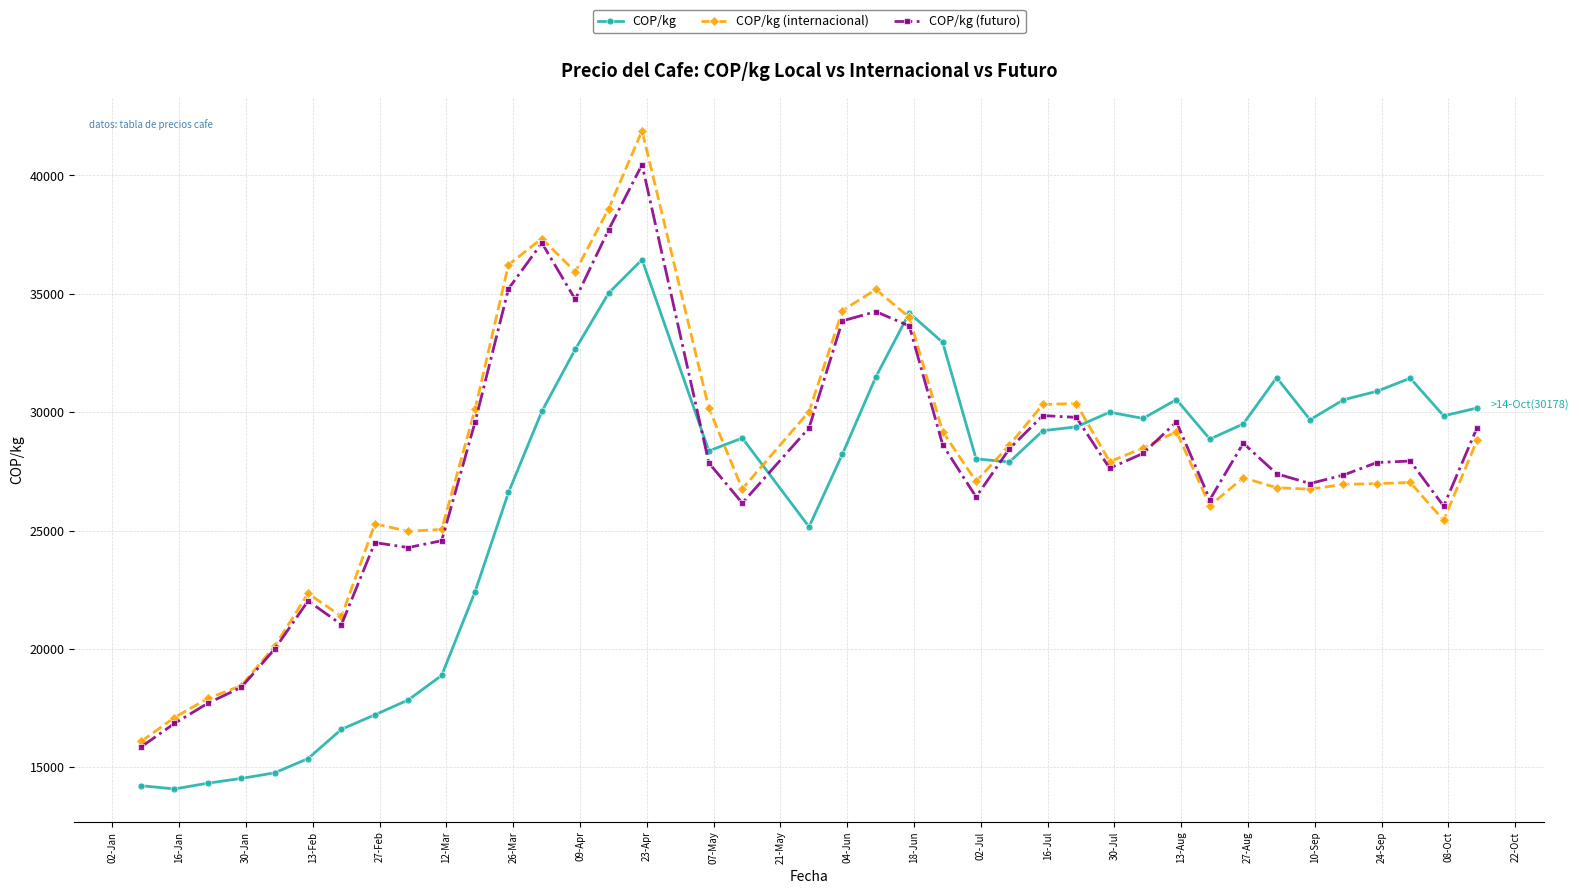

What is the sum of all COP/kg (internacional) values?

1092437.6